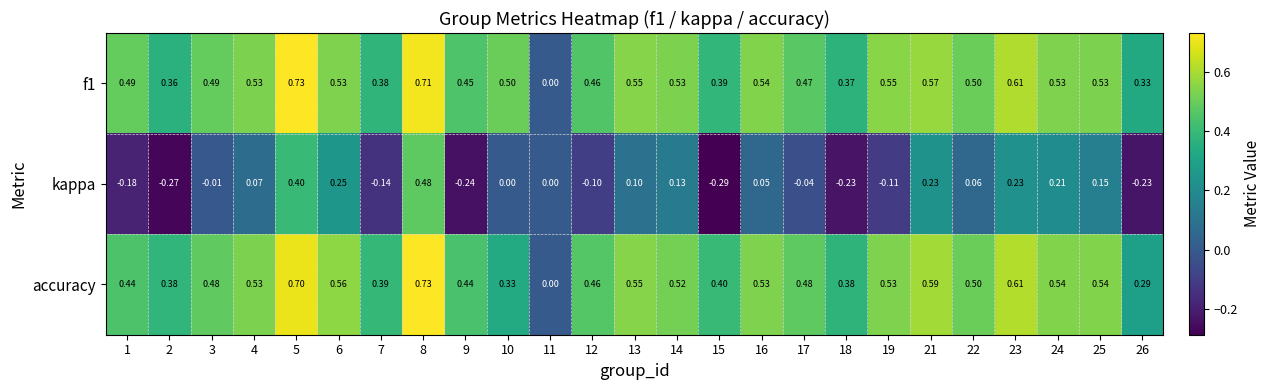

Which series has the widest spread of values?

kappa